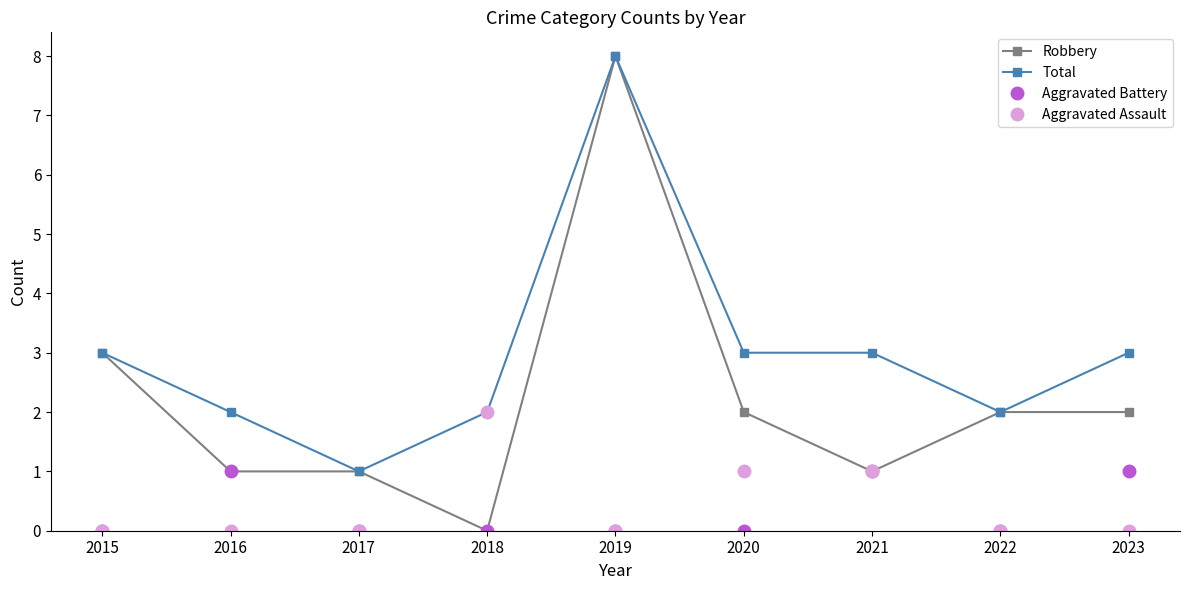

Does the chart have visible grid lines?

No